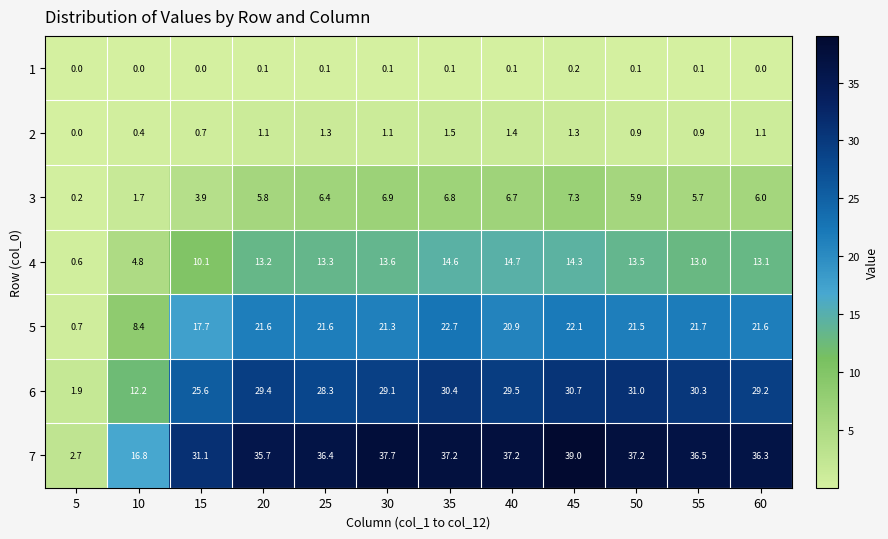

List the series in order of their peak value, highest first.

7, 6, 5, 4, 3, 2, 1